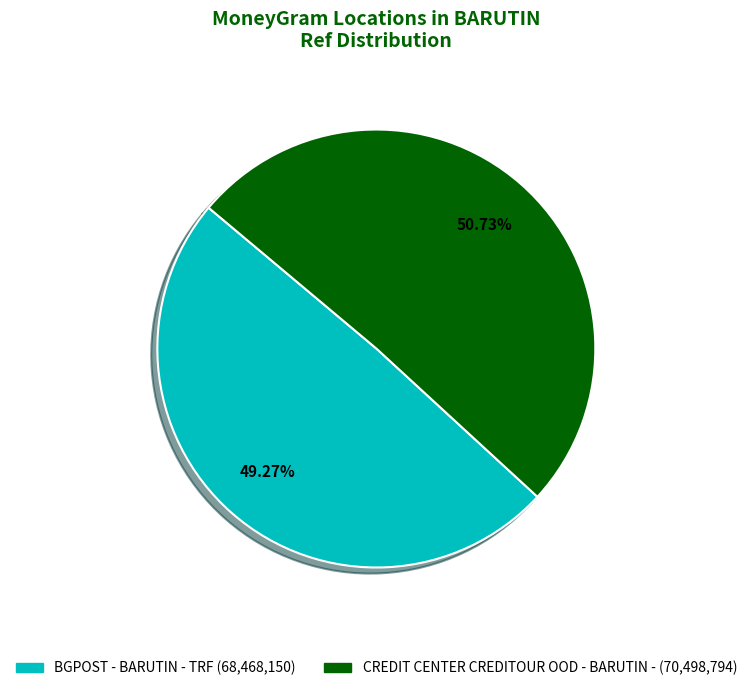

To the nearest percent, what is the combined percentage of CREDIT CENTER CREDITOUR OOD - BARUTIN - and BGPOST - BARUTIN - TRF?

100%